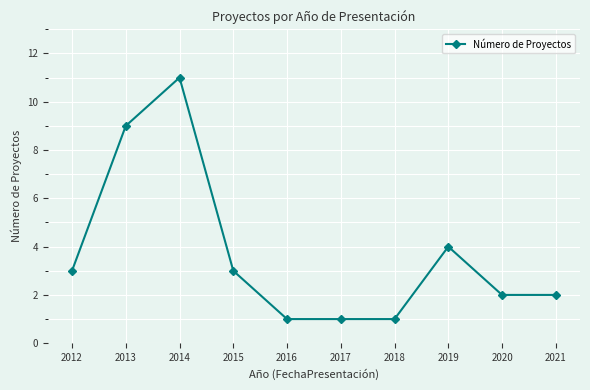

What is the change in value from 2017 to 2019?

+3